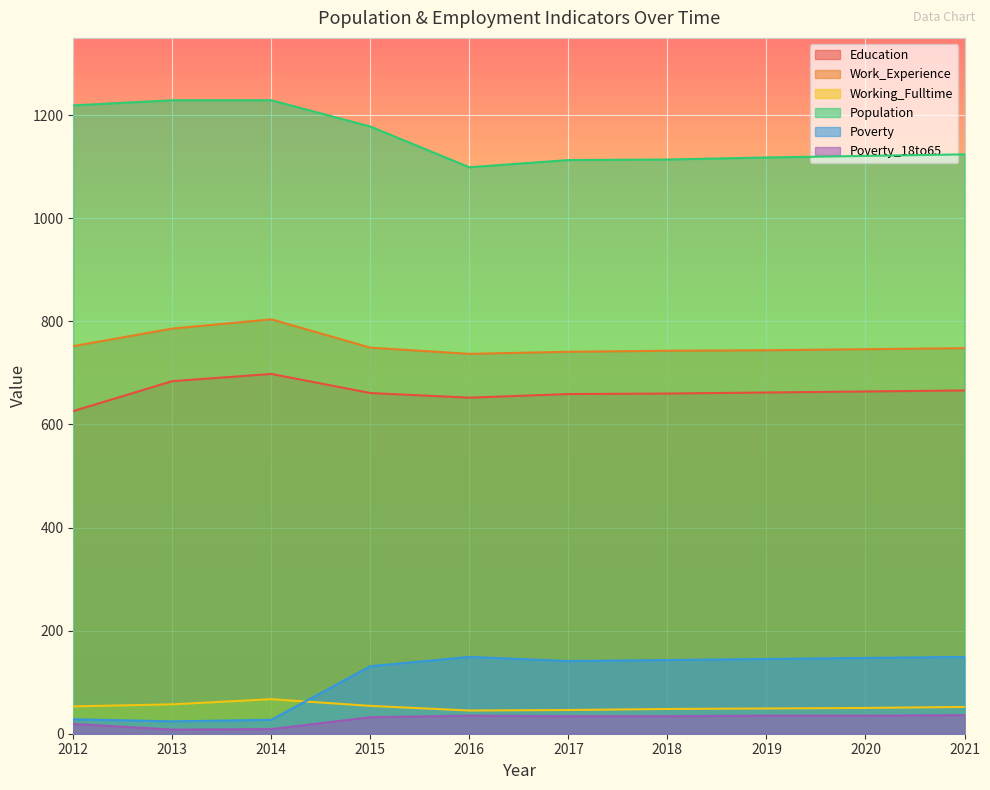

Reading left to right, what are all the values shown in this chart?

Education: 626	684	698	661	652	659	660	662	664	666
Work_Experience: 752	786	804	749	737	741	743	744	746	748
Working_Fulltime: 53	57	67	54	45	46	48	49	50	52
Population: 1219	1229	1229	1178	1099	1113	1114	1118	1121	1124
Poverty: 28	24	27	131	149	141	143	145	147	149
Poverty_18to65: 19	8	9	32	35	34	34	35	35	36